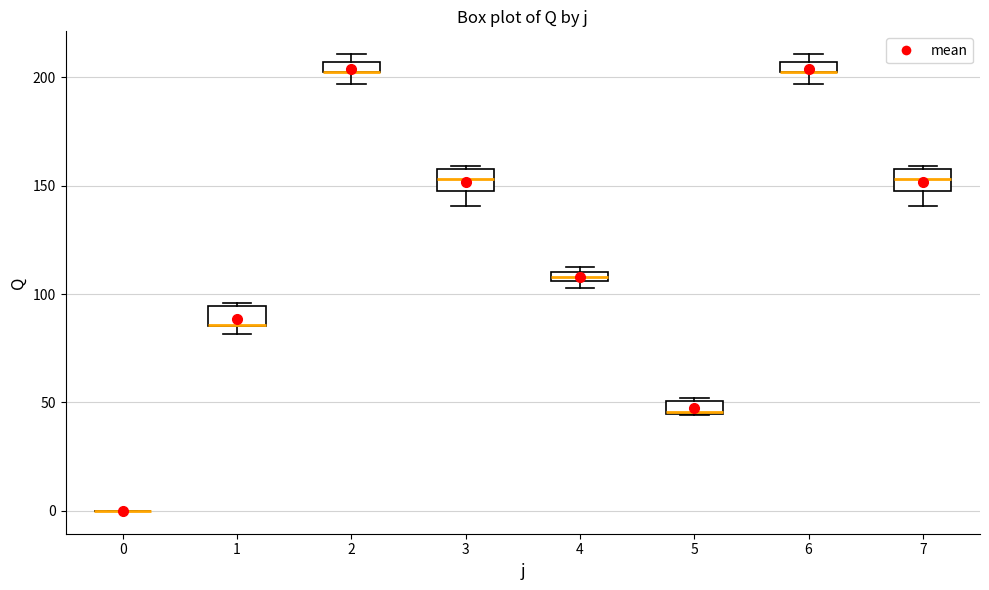

Where does the median line of the box at x = 7 sit on the y-axis? The values are not printed on the chart, so give them approximately, as read against the axis.

155